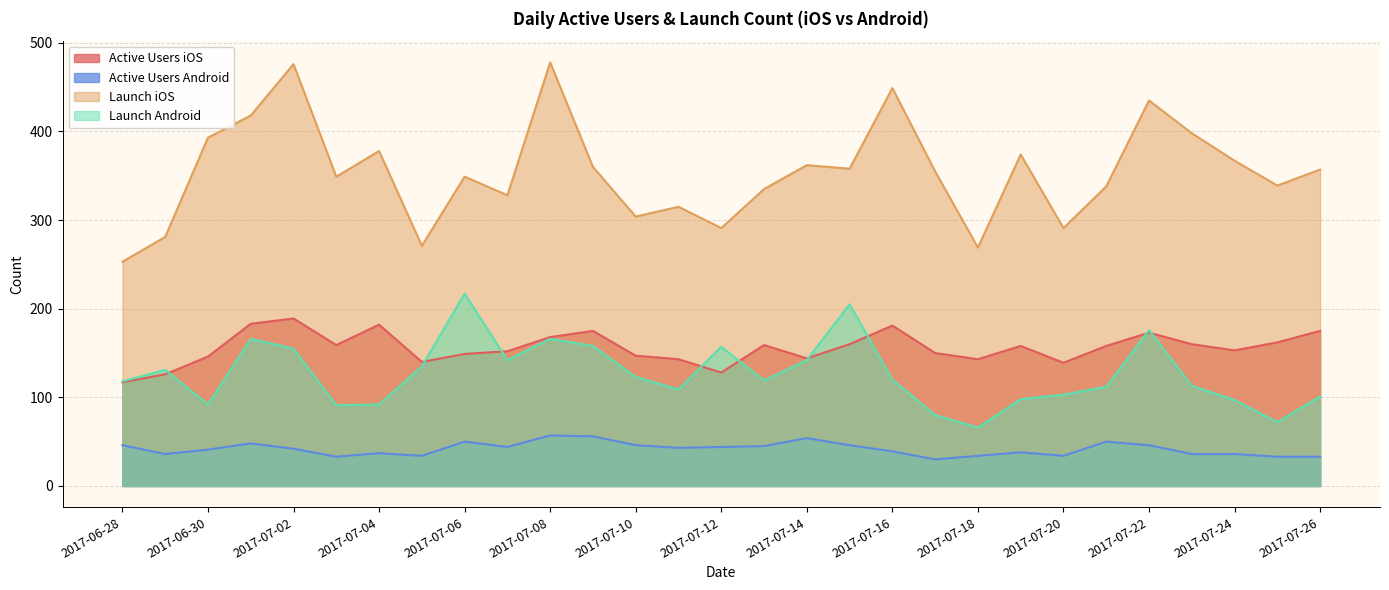

What is the difference between the second highest and minimum values in the Launch Android series?

139